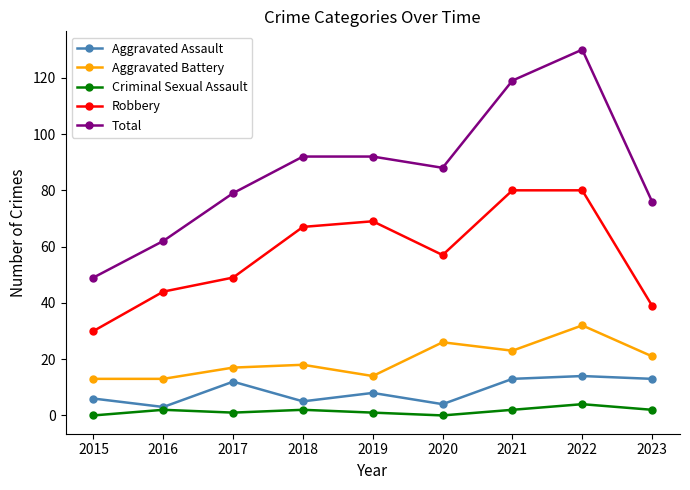

List the series in order of their peak value, lowest first.

Criminal Sexual Assault, Aggravated Assault, Aggravated Battery, Robbery, Total